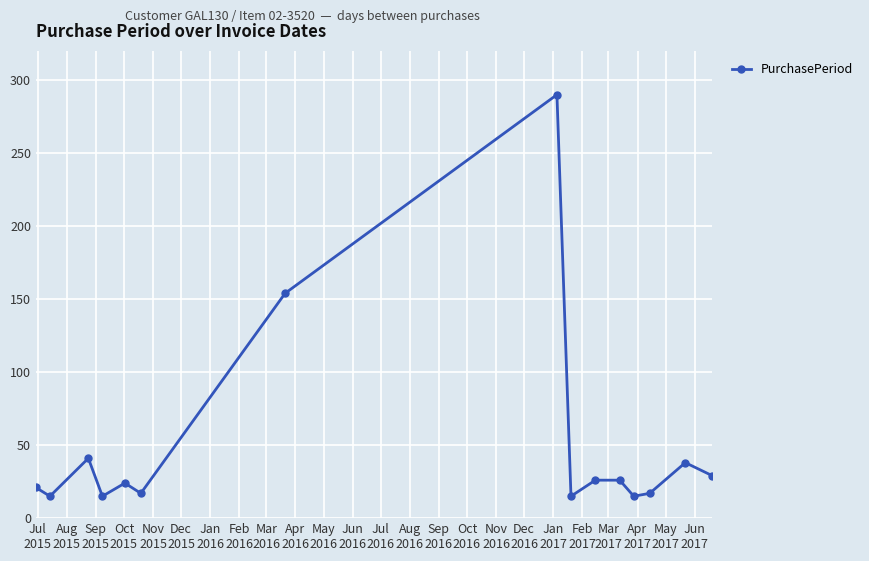

What is the value of the 8th point from the left?

290